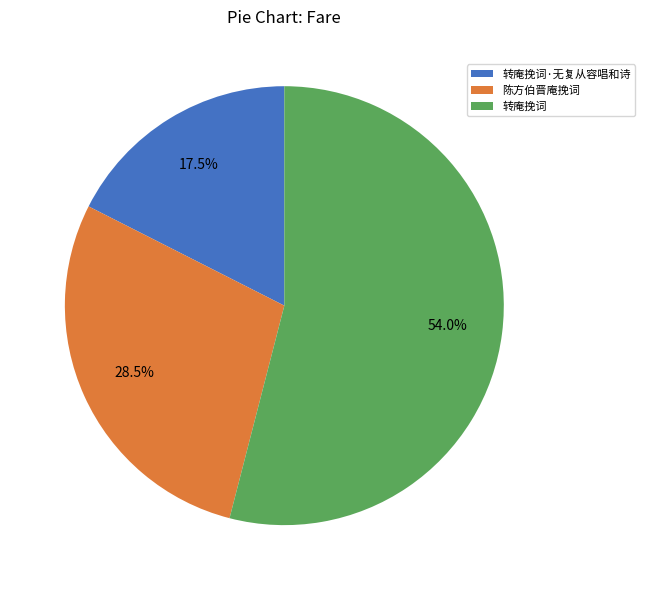

How many slices are in this pie chart?

3